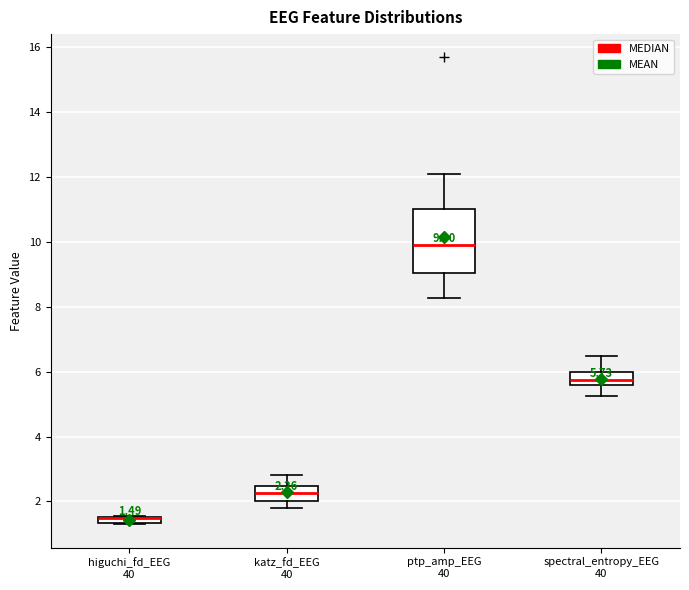

Which box is the tallest, from its lower edge to its upper edge?

ptp_amp_EEG 40